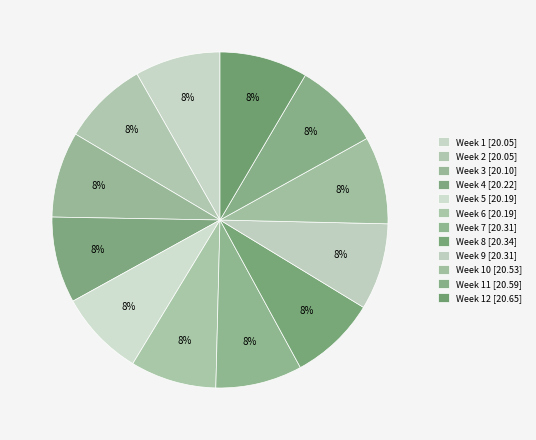

How many segments does this pie chart have?

12